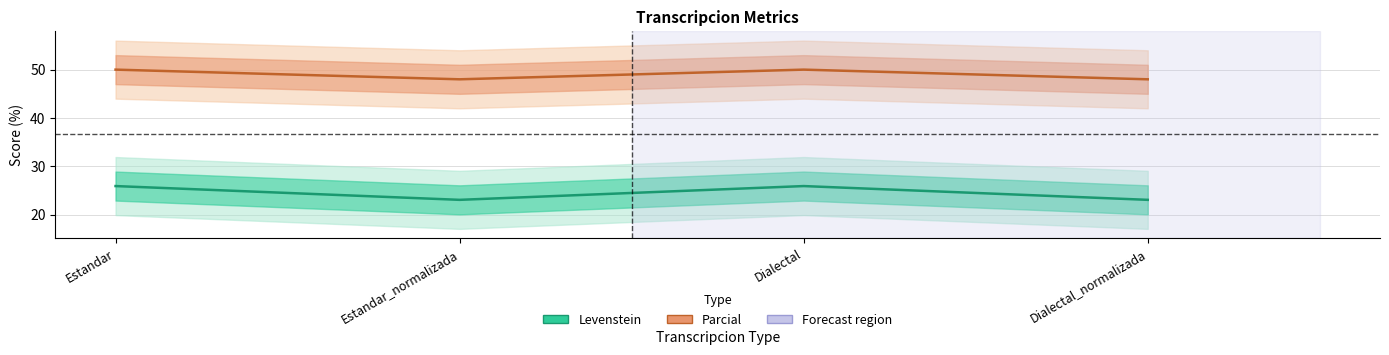

At which category does Levenstein reach its first local peak?

Dialectal